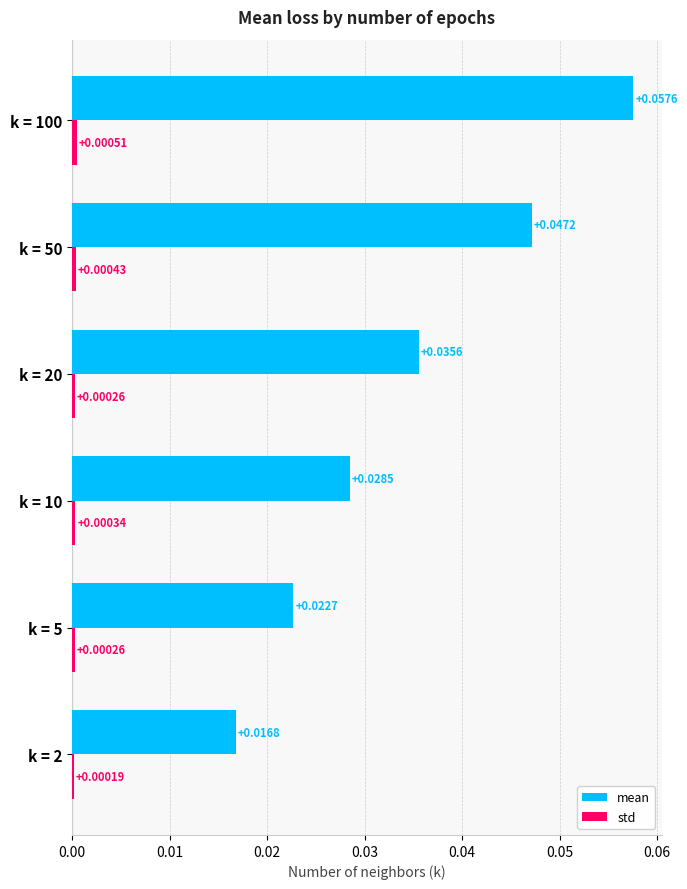

Which series has the largest total across all categories?

mean